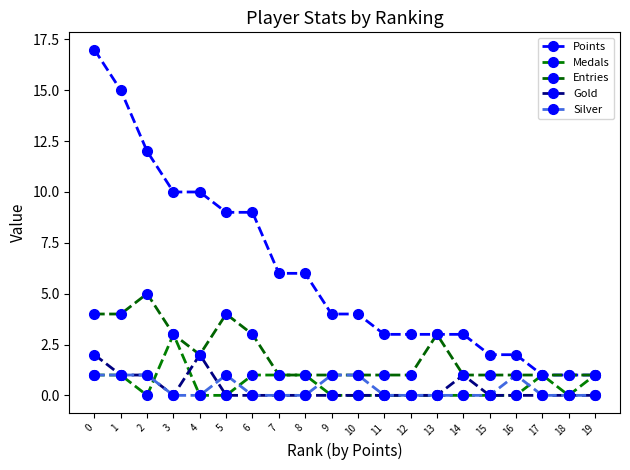

Which series has the widest spread of values?

Points